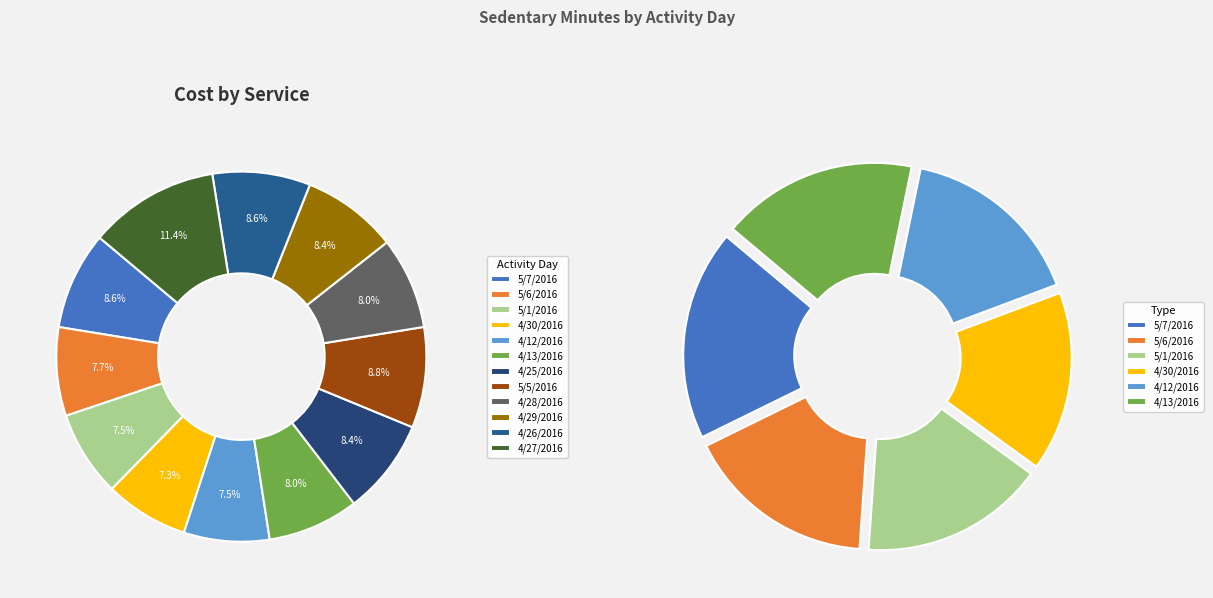

To the nearest percent, what percentage of the pie is 5/7/2016?

9%